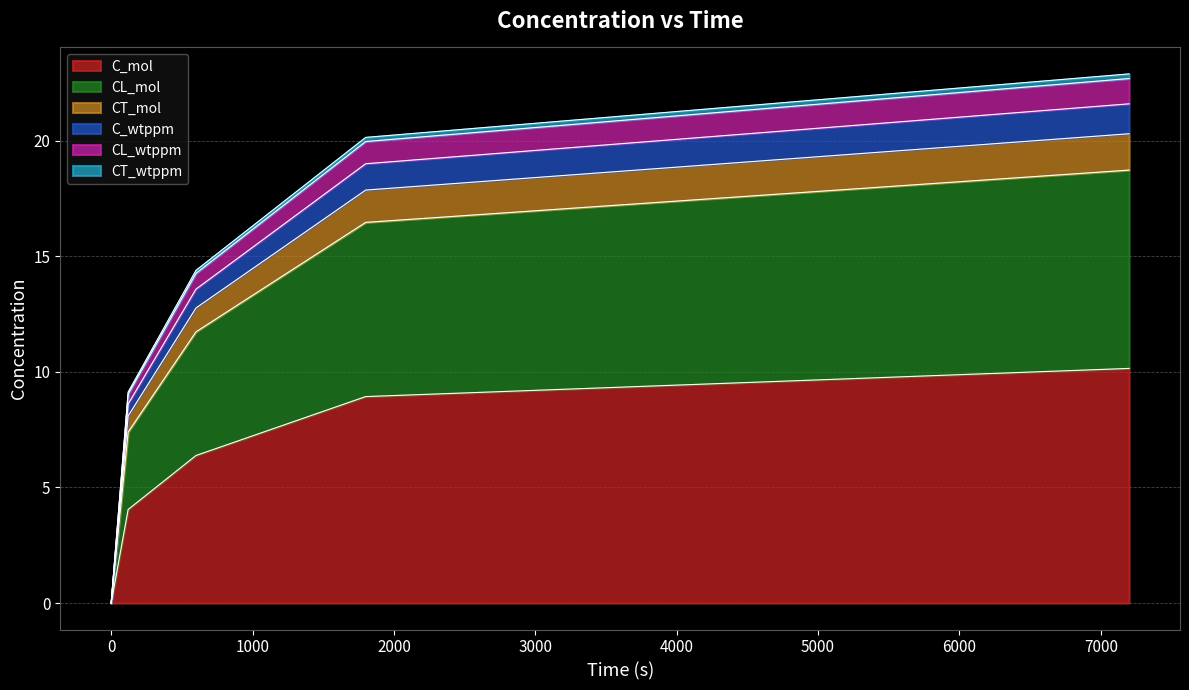

What are all the series names shown in the legend?

C_mol, CL_mol, CT_mol, C_wtppm, CL_wtppm, CT_wtppm